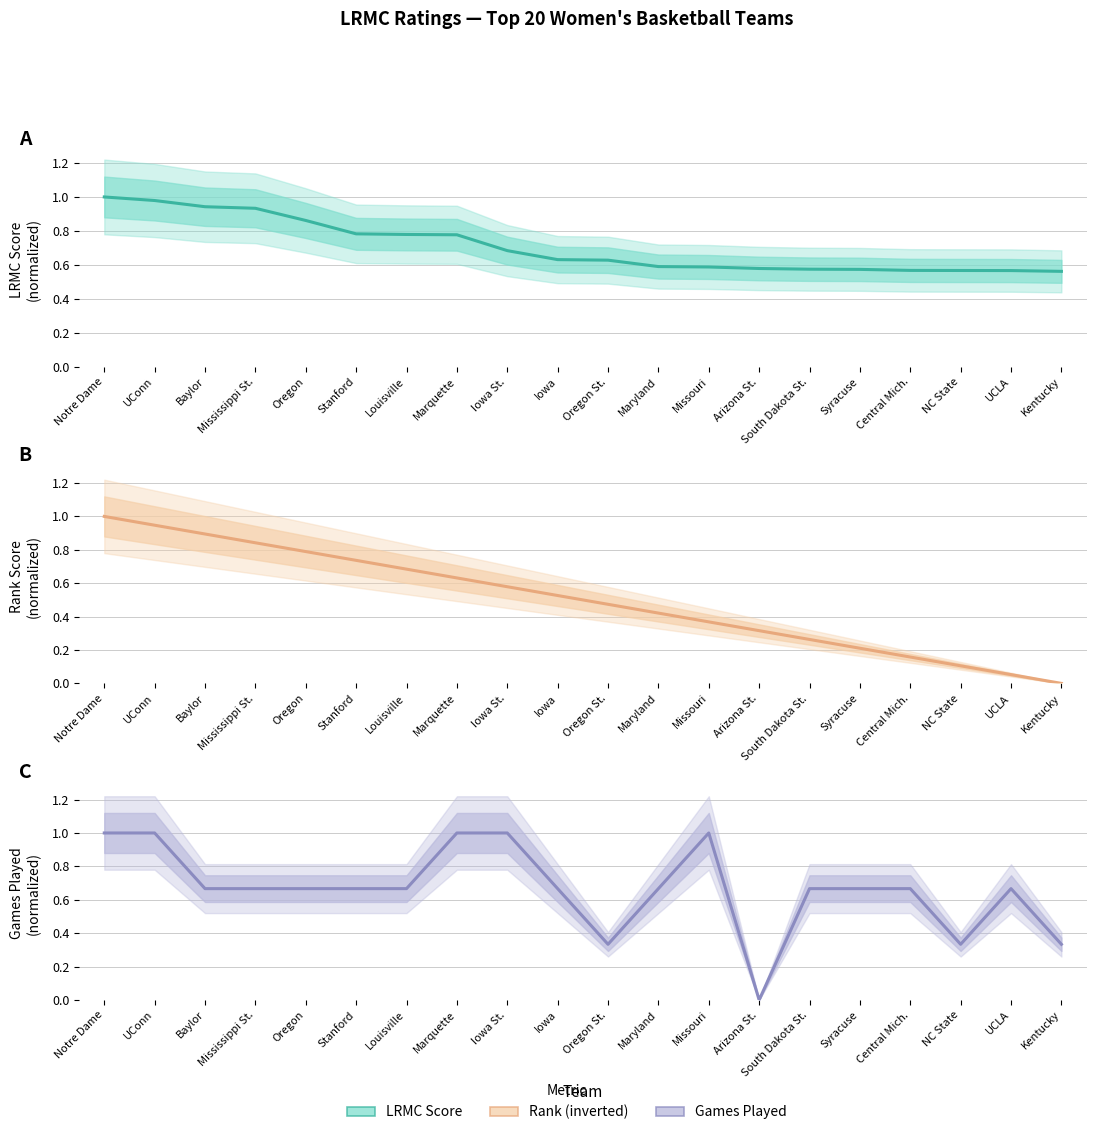

True or false: LRMC has more than 1 points higher than both neighbors.

False